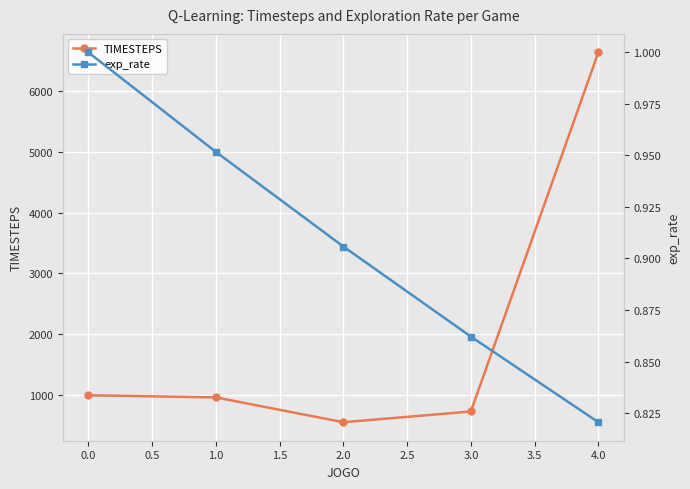

True or false: TIMESTEPS has more than 2 points higher than both neighbors.

False